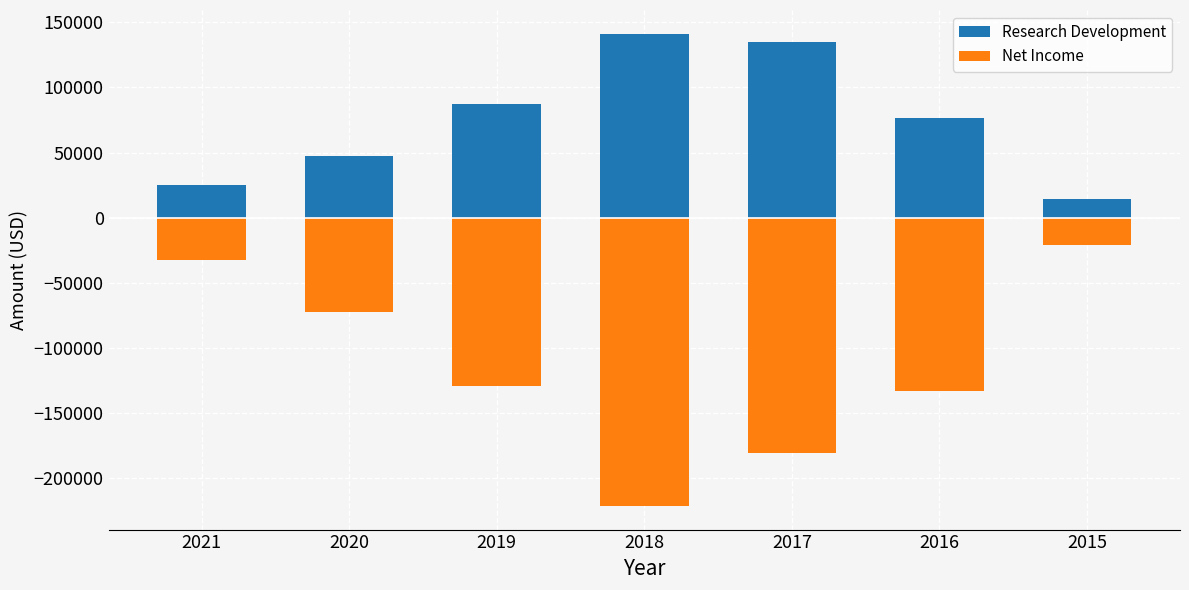

True or false: Net Income has a value of -133100 at 2016.

True